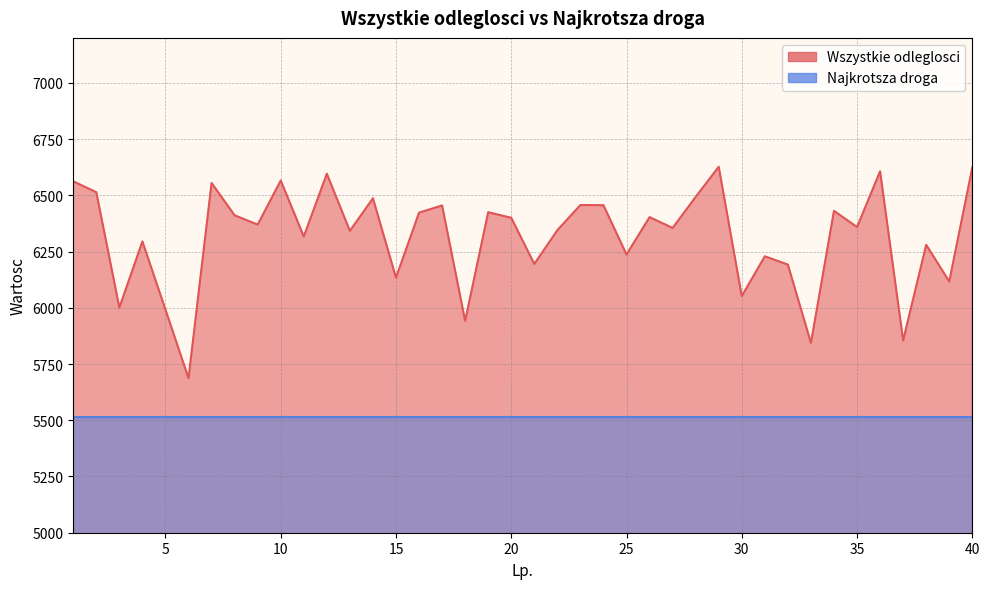

True or false: the data shows 4295 at 4.

False